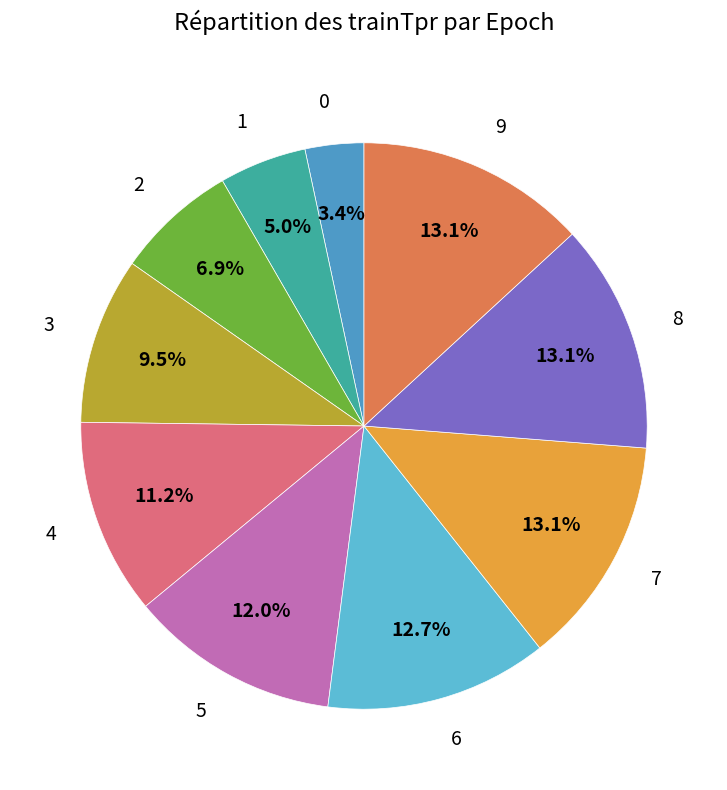

Count the number of slices in the pie.

10